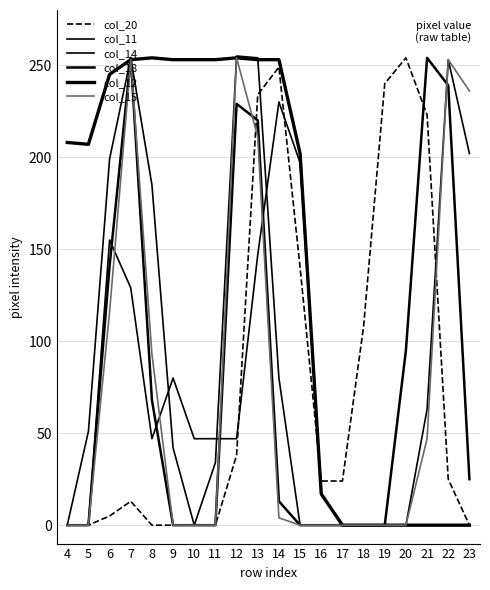

Reading left to right, transcribe all the data shown in this chart.

col_20: 4=0	5=0	6=5	7=13	8=0	9=0	10=0	11=0	12=38	13=234	14=249	15=140	16=24	17=24	18=108	19=240	20=254	21=223	22=25	23=0
col_11: 4=0	5=0	6=155	7=129	8=47	9=80	10=47	11=47	12=47	13=147	14=230	15=197	16=17	17=0	18=0	19=0	20=0	21=0	22=0	23=0
col_14: 4=0	5=51	6=199	7=254	8=185	9=42	10=0	11=34	12=255	13=254	14=80	15=0	16=0	17=0	18=0	19=0	20=0	21=63	22=253	23=202
col_18: 4=0	5=0	6=141	7=254	8=68	9=0	10=0	11=0	12=229	13=220	14=13	15=0	16=0	17=0	18=0	19=0	20=95	21=254	22=239	23=25
col_12: 4=208	5=207	6=245	7=253	8=254	9=253	10=253	11=253	12=254	13=253	14=253	15=202	16=17	17=0	18=0	19=0	20=0	21=0	22=0	23=0
col_15: 4=0	5=0	6=116	7=253	8=93	9=0	10=0	11=0	12=254	13=211	14=4	15=0	16=0	17=0	18=0	19=0	20=0	21=47	22=253	23=236